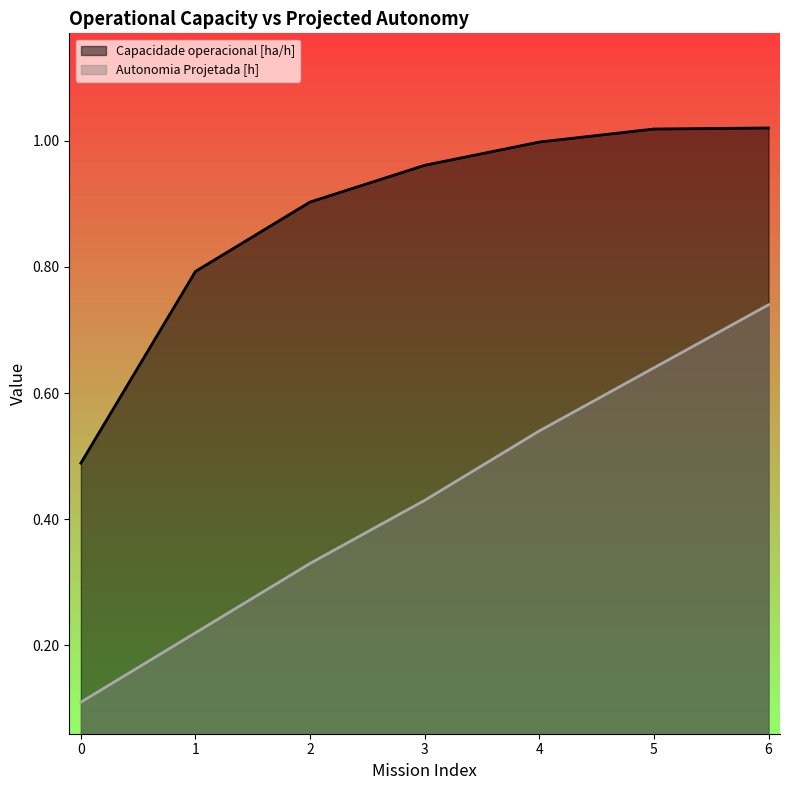

At which category is the sum across all series the highest?

6